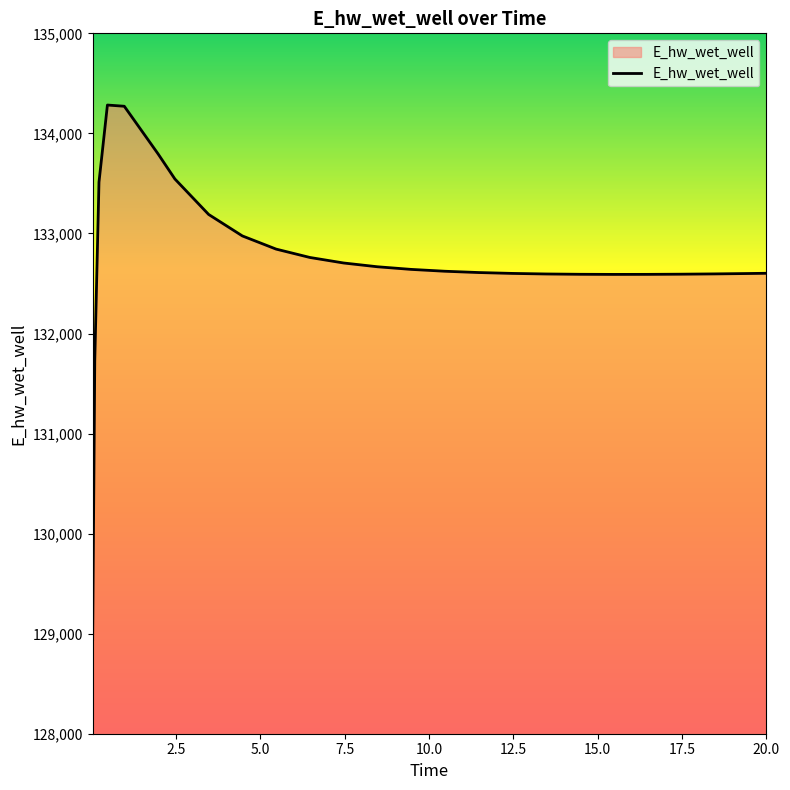

What is the minimum value shown in the chart?

128942.1